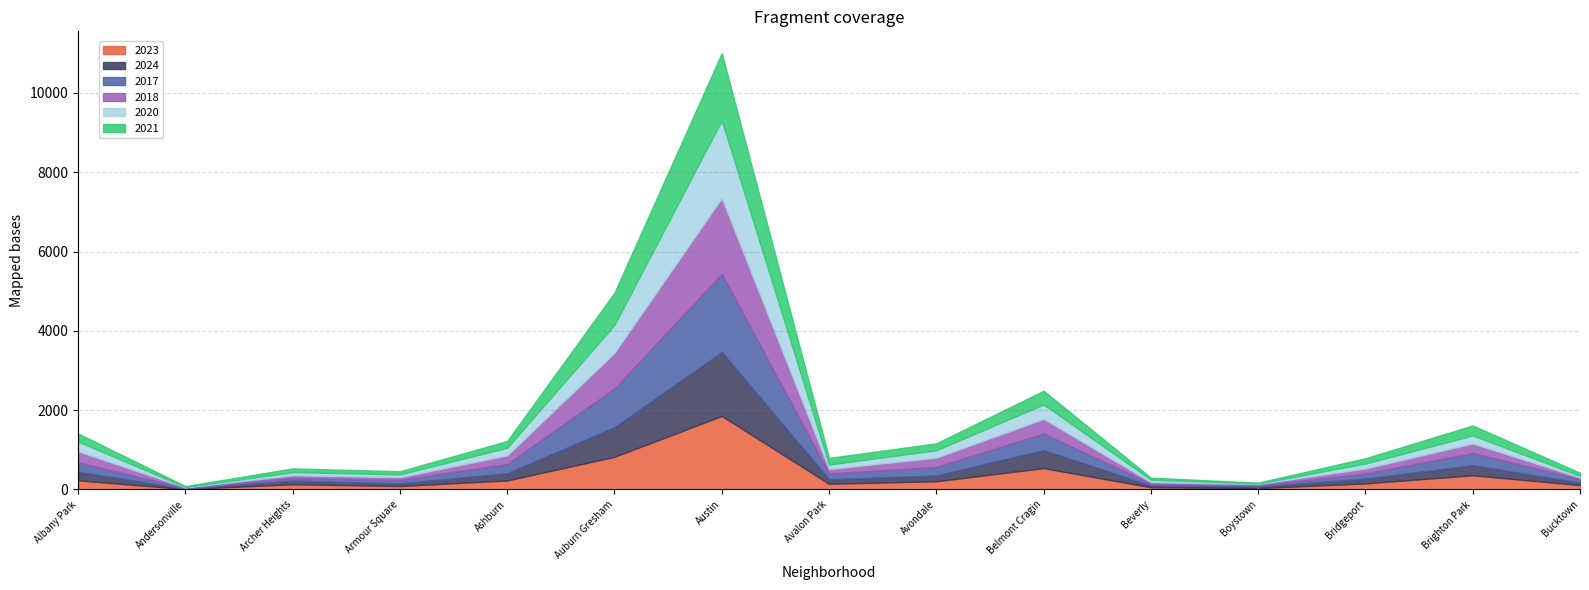

How many interior local peaks does the 2020 series have?

4